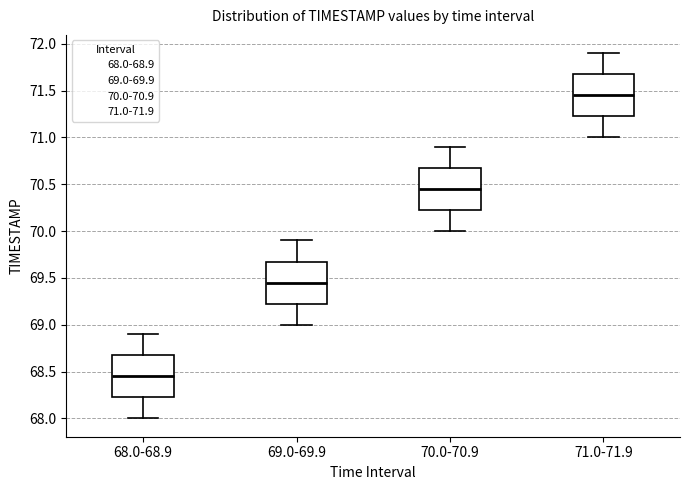

Reading left to right, read every box against the y-axis: the position of its median line, the range the box covers, and the ends of its whiskers. The values are not printed on the chart, so give them approximately, as read against the axis.

68.0-68.9: median 68.45, box 68.25 to 68.70, whiskers 68.00 to 68.90
69.0-69.9: median 69.45, box 69.25 to 69.70, whiskers 69.00 to 69.90
70.0-70.9: median 70.45, box 70.25 to 70.70, whiskers 70.00 to 70.90
71.0-71.9: median 71.45, box 71.25 to 71.70, whiskers 71.00 to 71.90